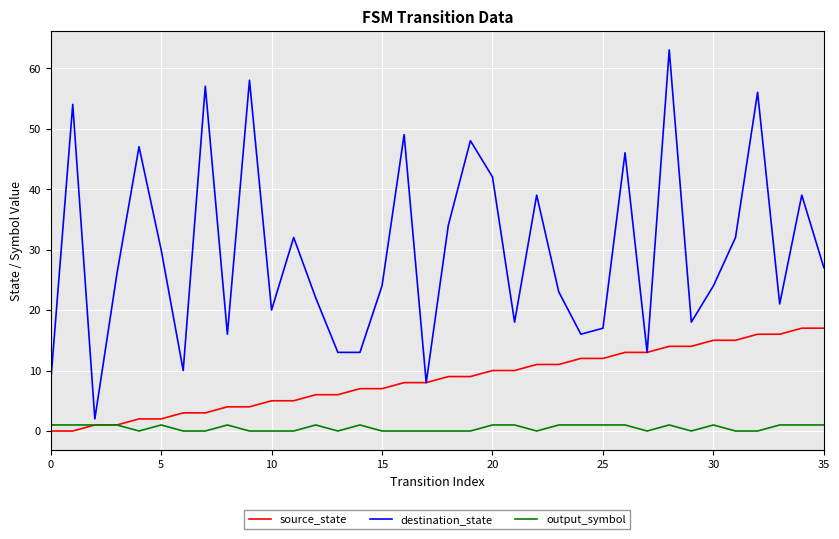

Which series has the largest total across all categories?

destination_state